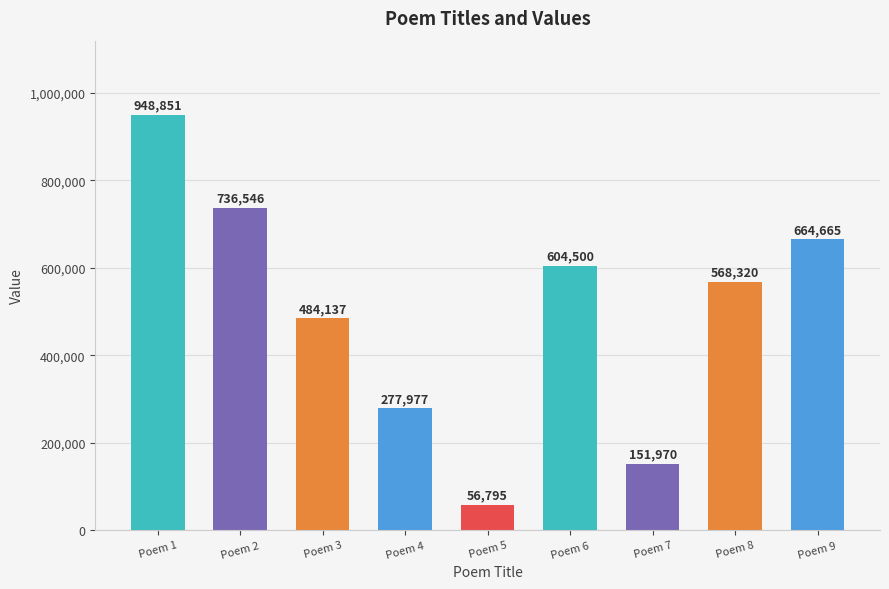

What is the approximate value at Poem 1?

948851